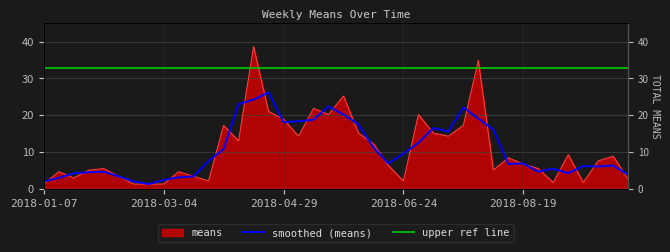

Between 9 and 7, which is larger?

9